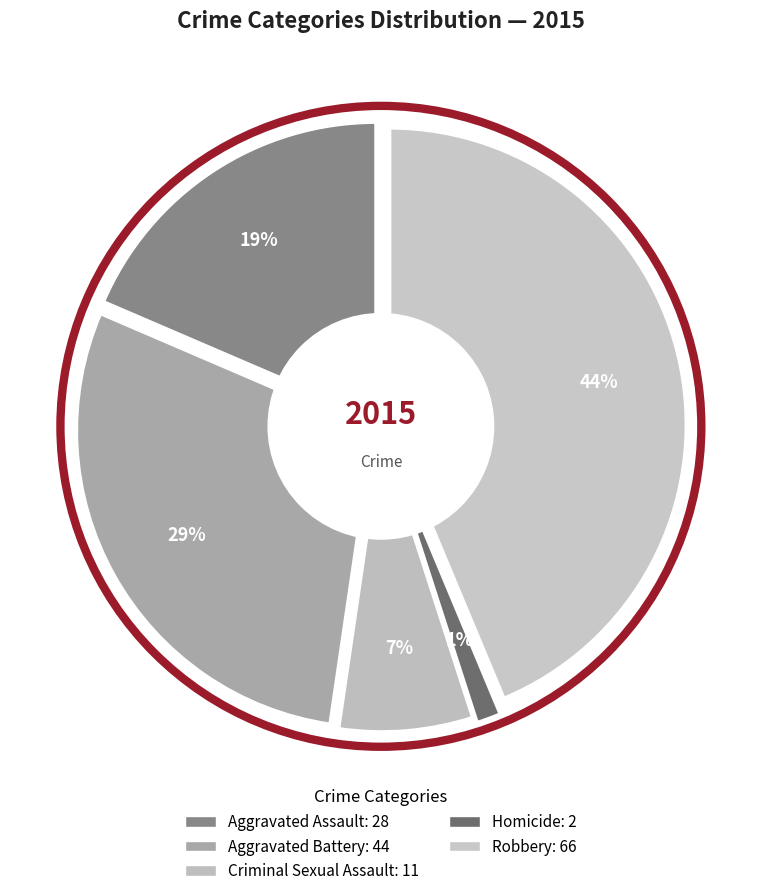

To the nearest percent, what percentage of the pie is Homicide?

1%